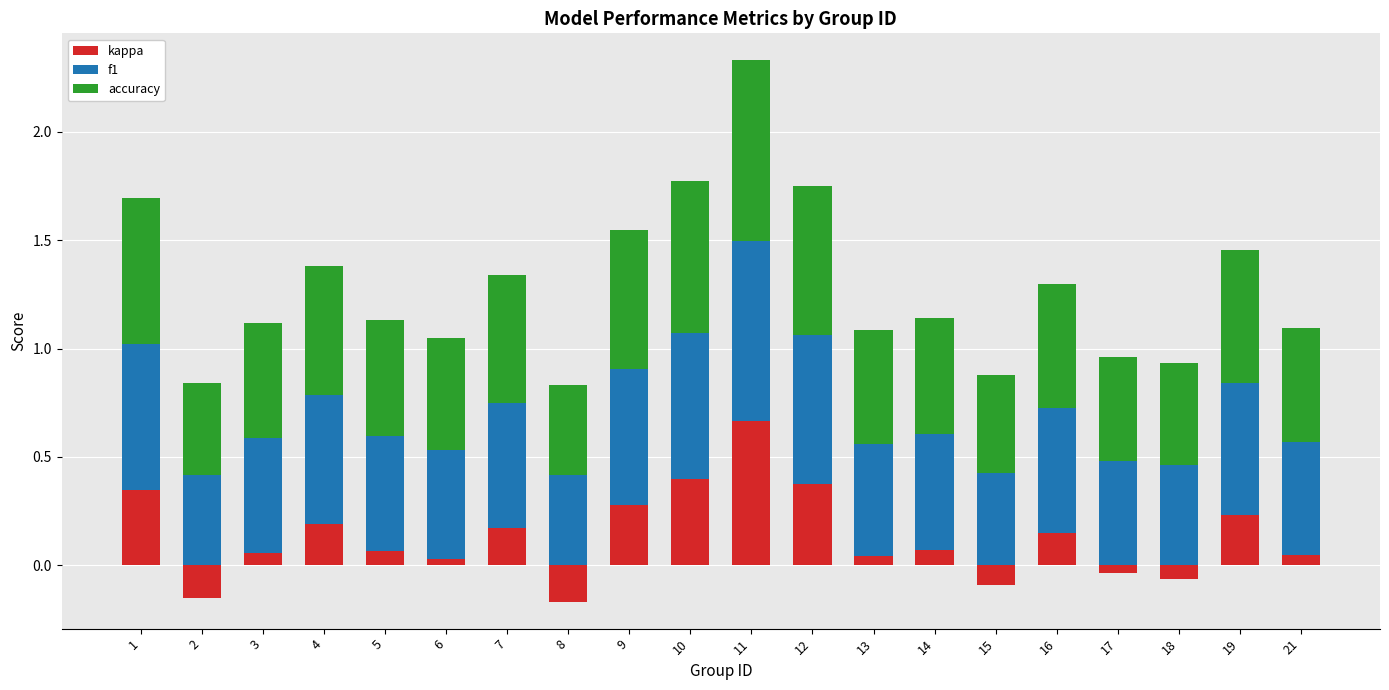

What is the minimum value shown in the chart?

-0.2